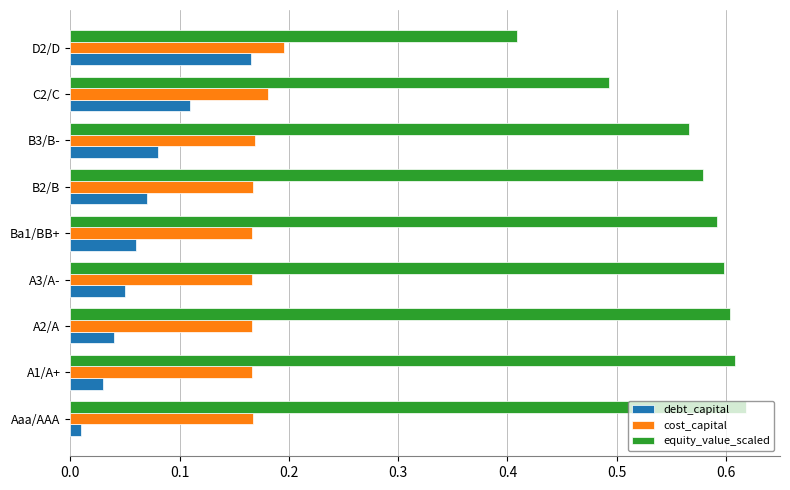

Which series has the largest range (max minus min)?

equity_value_scaled